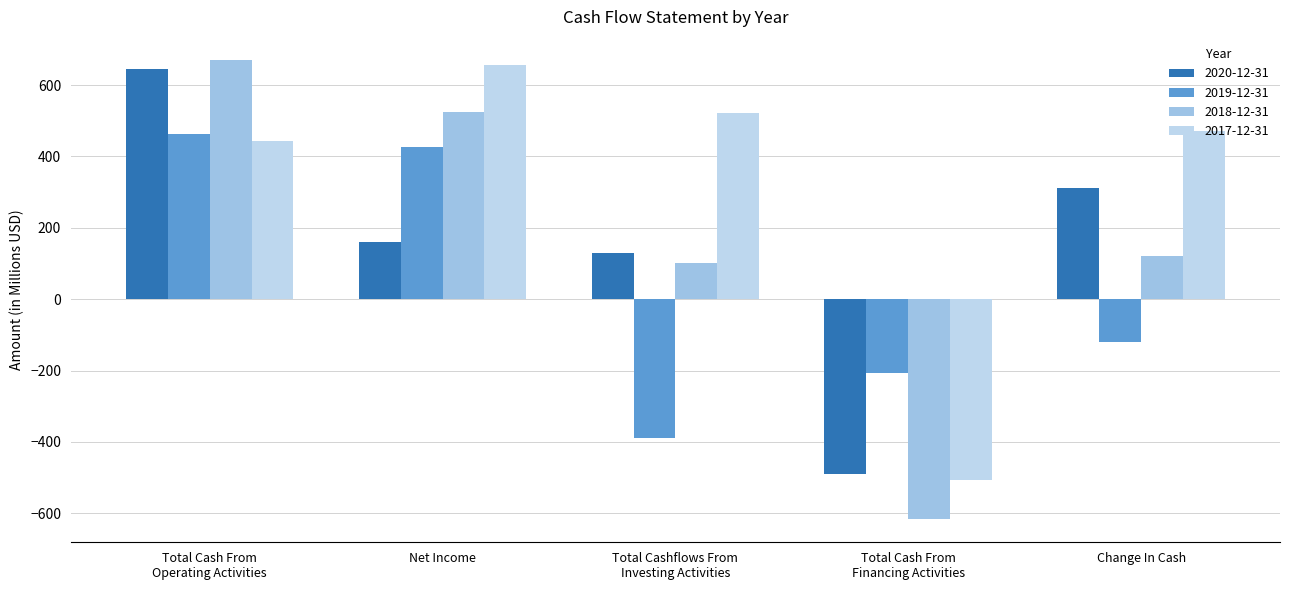

What is the minimum value shown in the chart?

-616.8